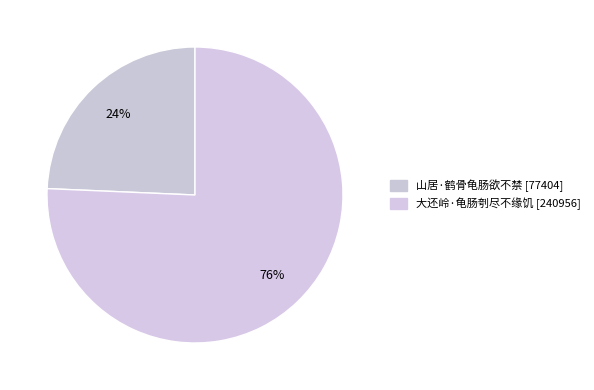

Which slice is the smallest?

山居·鹤骨龟肠欲不禁